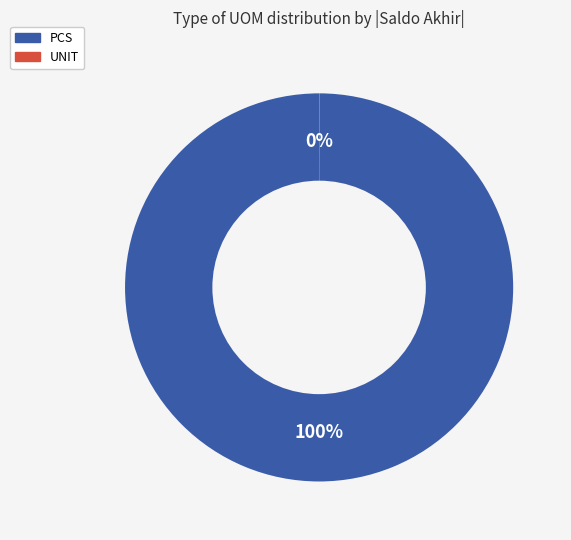

To the nearest percent, what is the average slice percentage?

50%